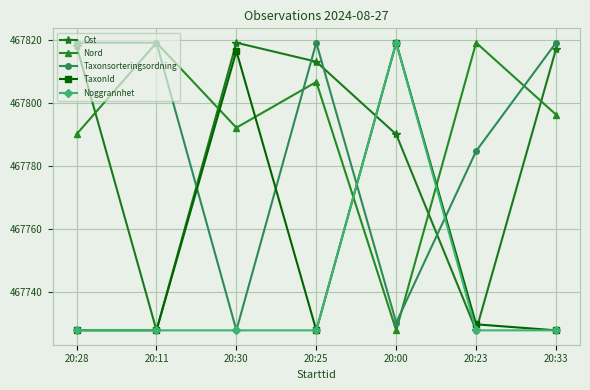

At which category is the sum across all series the highest?

20:25